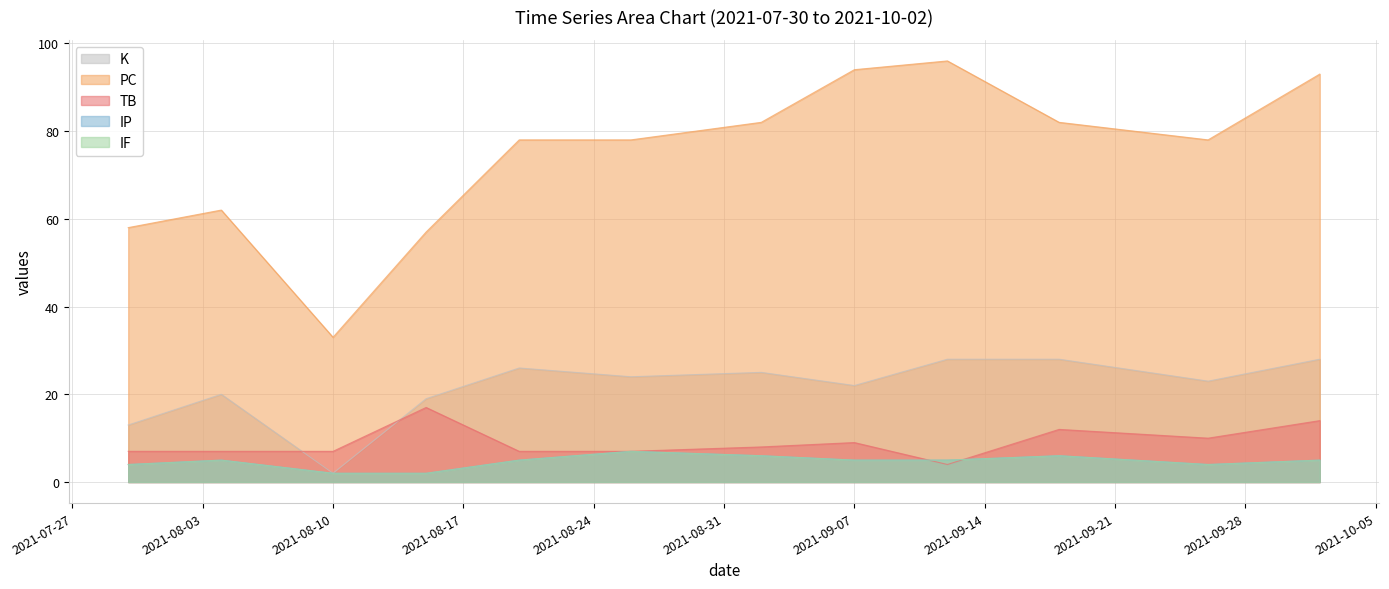

What is the difference between the highest and lowest values at 2021-08-10?

31